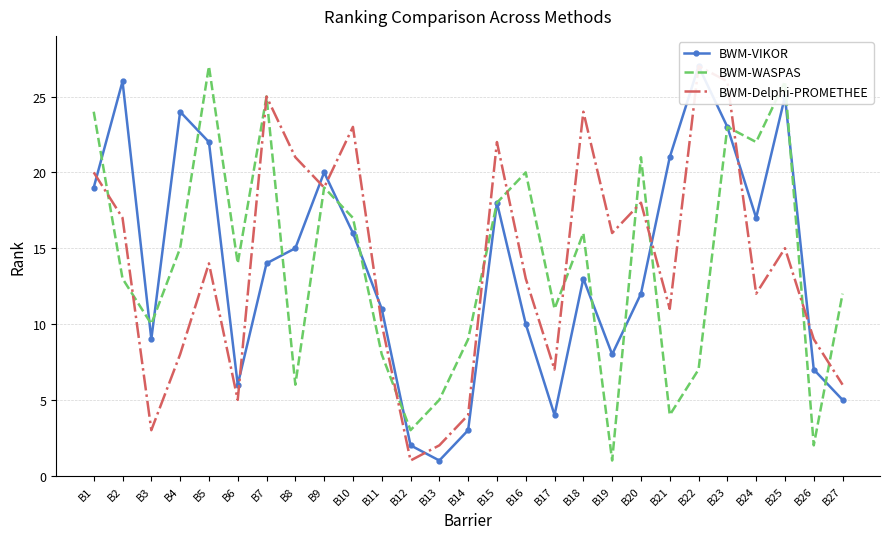

What is the maximum value shown in the chart?

27